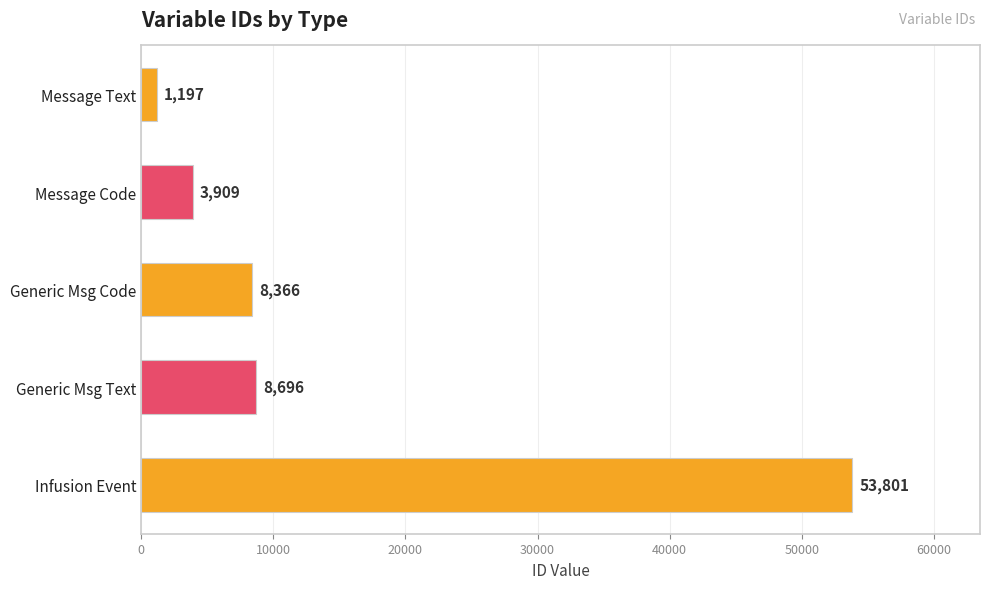

Reading top to bottom, extract all data points from this chart.

1197	3909	8366	8696	53801